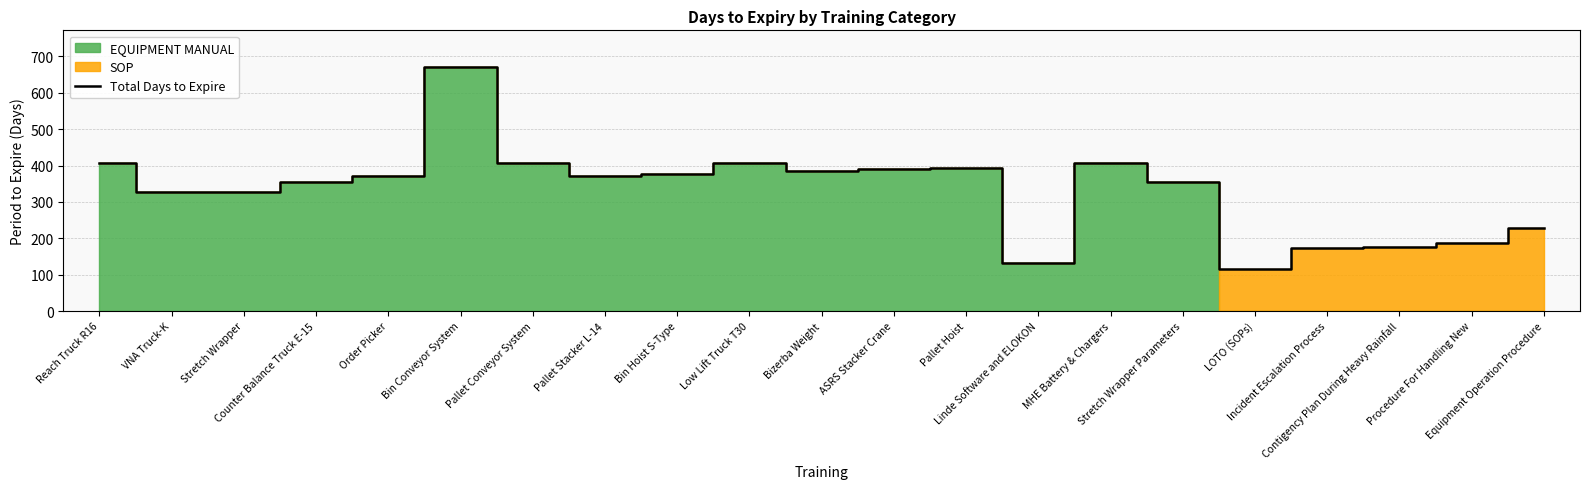

What is the difference between the maximum and minimum values?

555